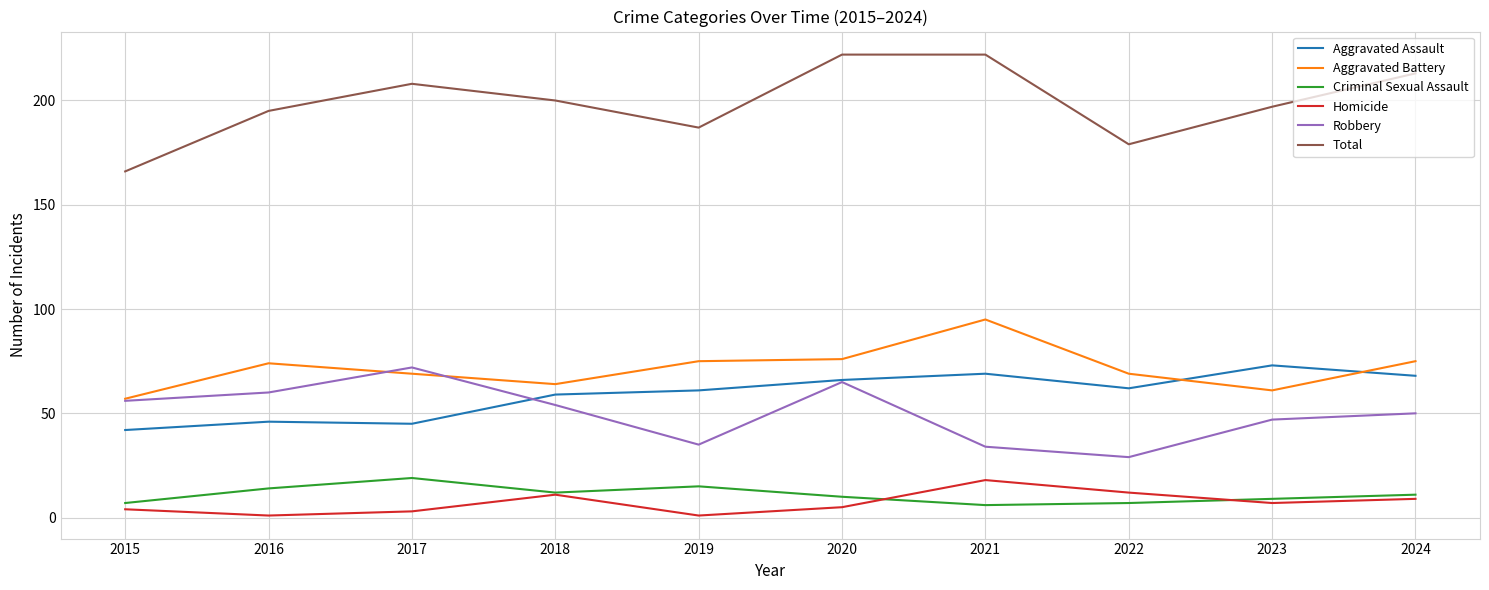

Reading left to right, list all the values displayed in this chart.

Aggravated Assault: 42	46	45	59	61	66	69	62	73	68
Aggravated Battery: 57	74	69	64	75	76	95	69	61	75
Criminal Sexual Assault: 7	14	19	12	15	10	6	7	9	11
Homicide: 4	1	3	11	1	5	18	12	7	9
Robbery: 56	60	72	54	35	65	34	29	47	50
Total: 166	195	208	200	187	222	222	179	197	213